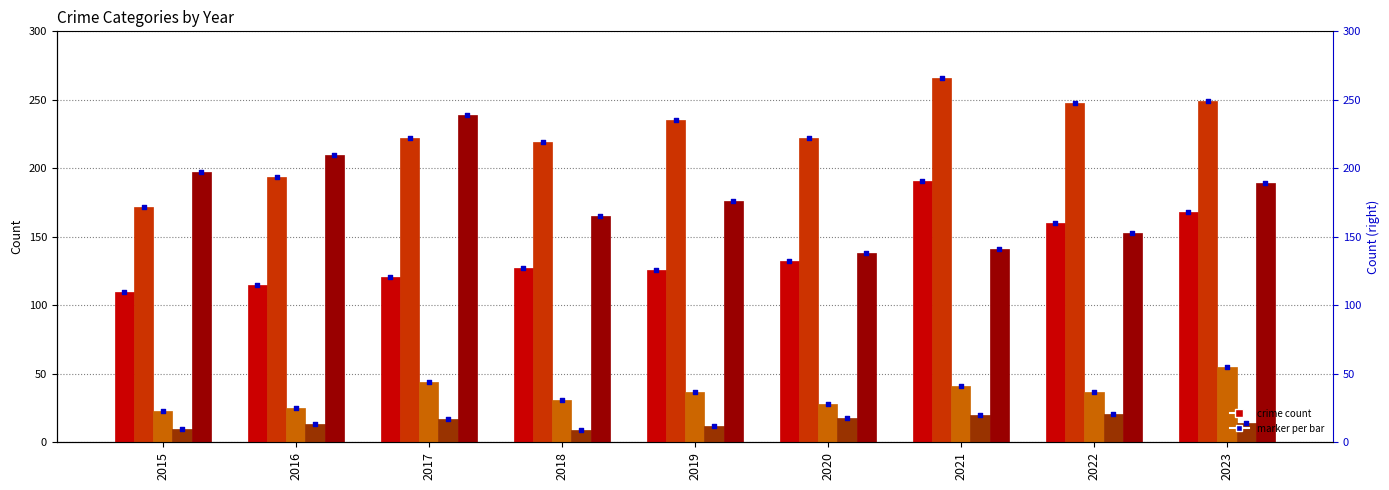

What is the total value across all series at 2020?

538